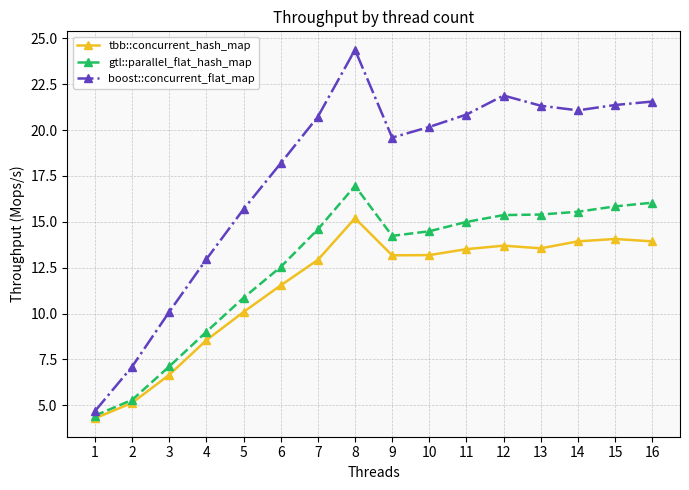

List the series in order of their peak value, highest first.

boost::concurrent_flat_map, gtl::parallel_flat_hash_map, tbb::concurrent_hash_map